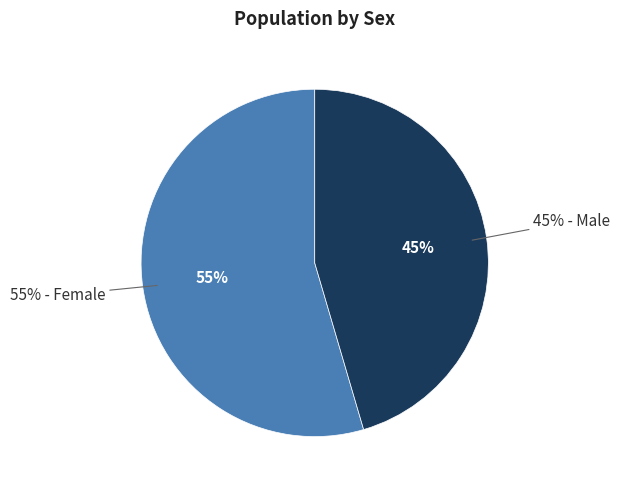

Is there any slice that represents more than half of the pie?

Yes